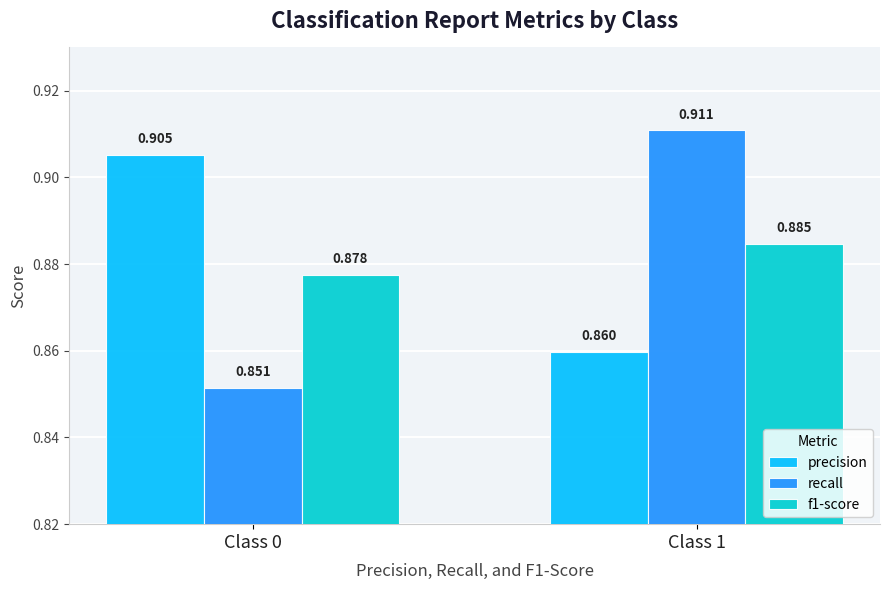

Which label corresponds to the smallest value in the chart?

Class 0